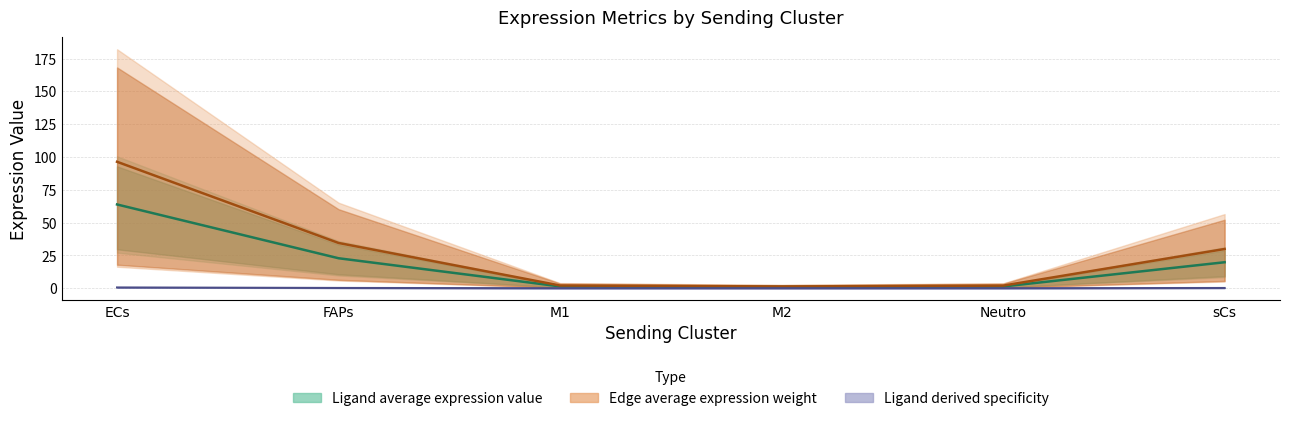

True or false: Edge average expression weight has a value of 3.4 at M1.

False